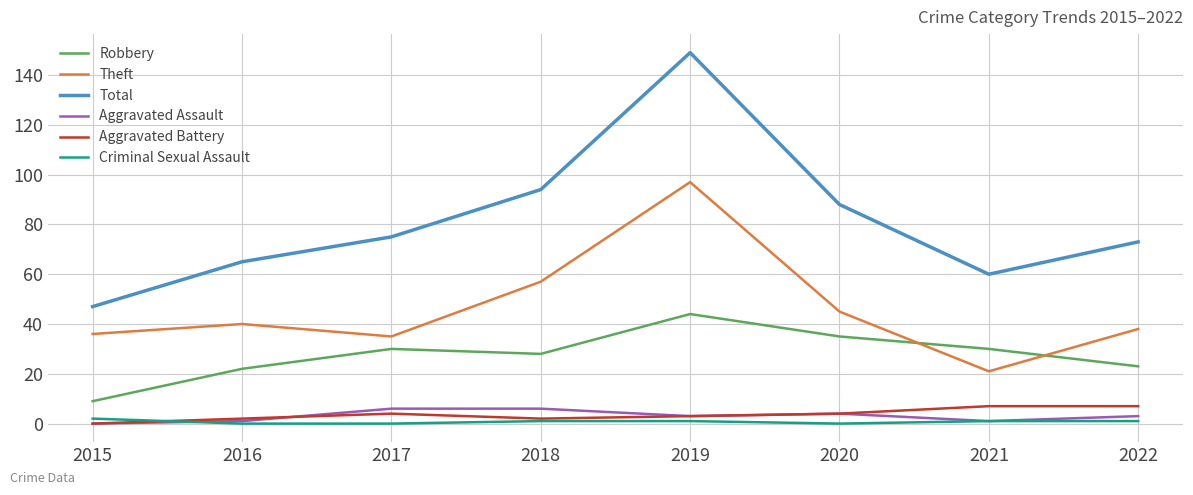

True or false: Aggravated Battery and Theft intersect in this chart.

False